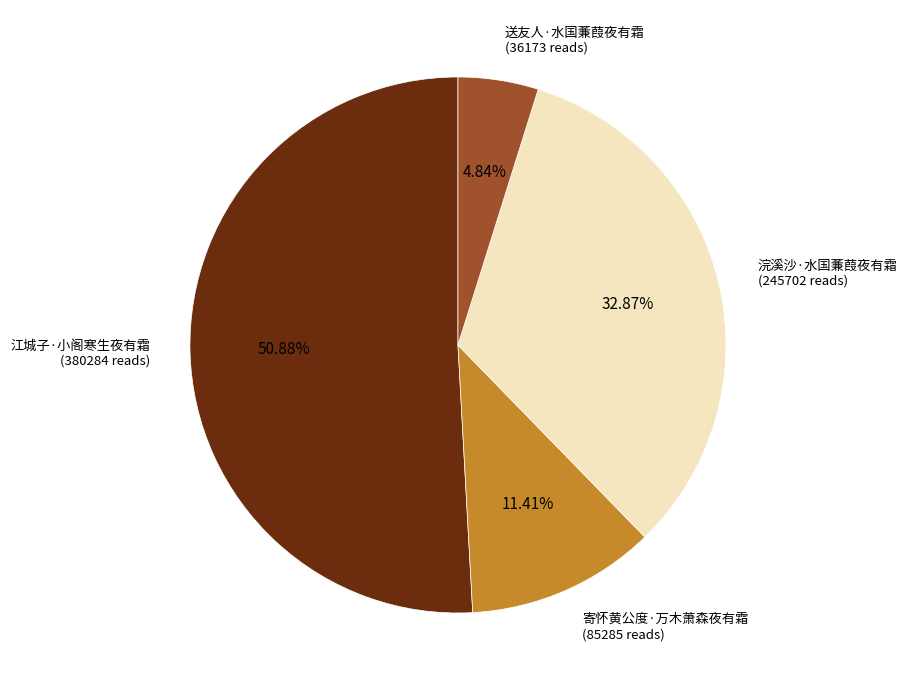

Does any single category account for the majority?

Yes